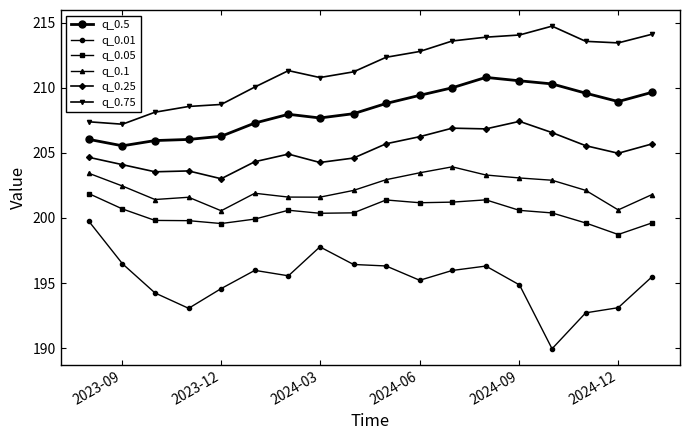

Count the number of categories in the chart.

18